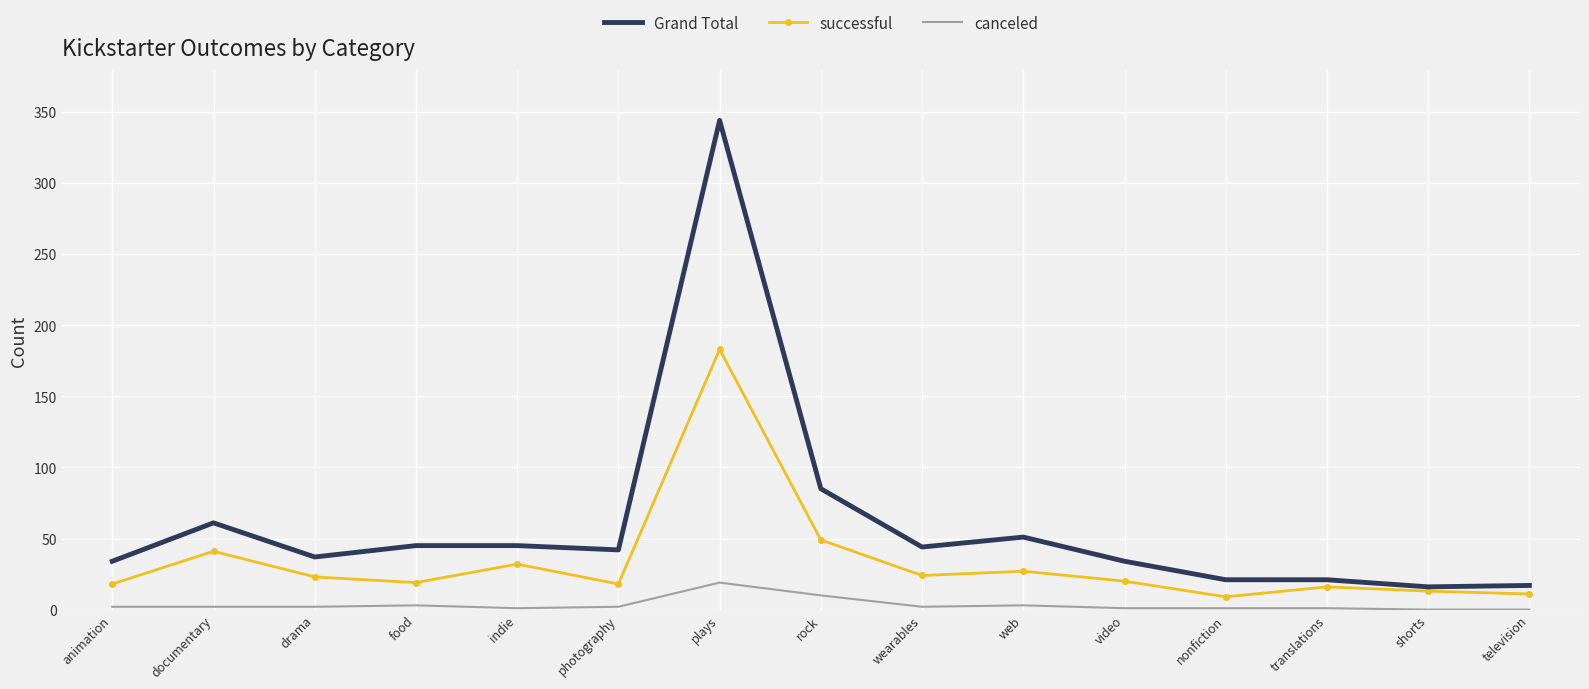

Is it true that Grand Total equals 17 at television?

True